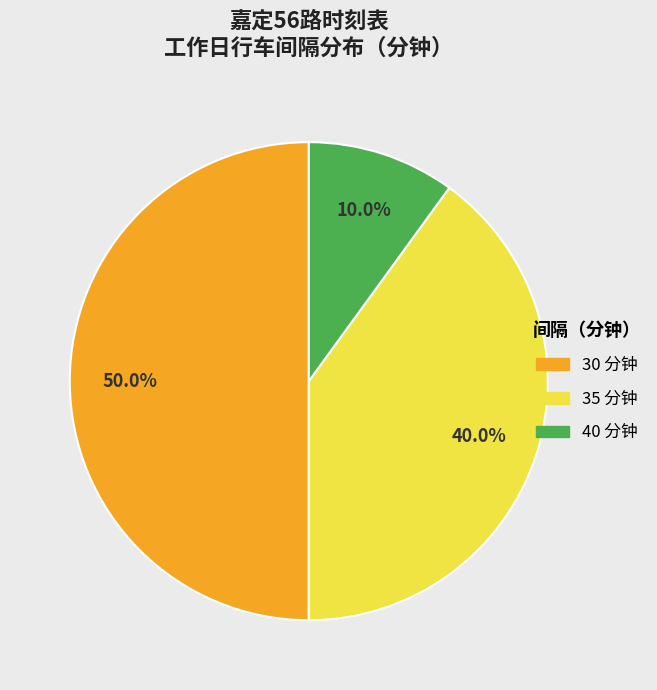

Approximately how many times larger is the value at 30 分钟 compared to 40 分钟?

5.0